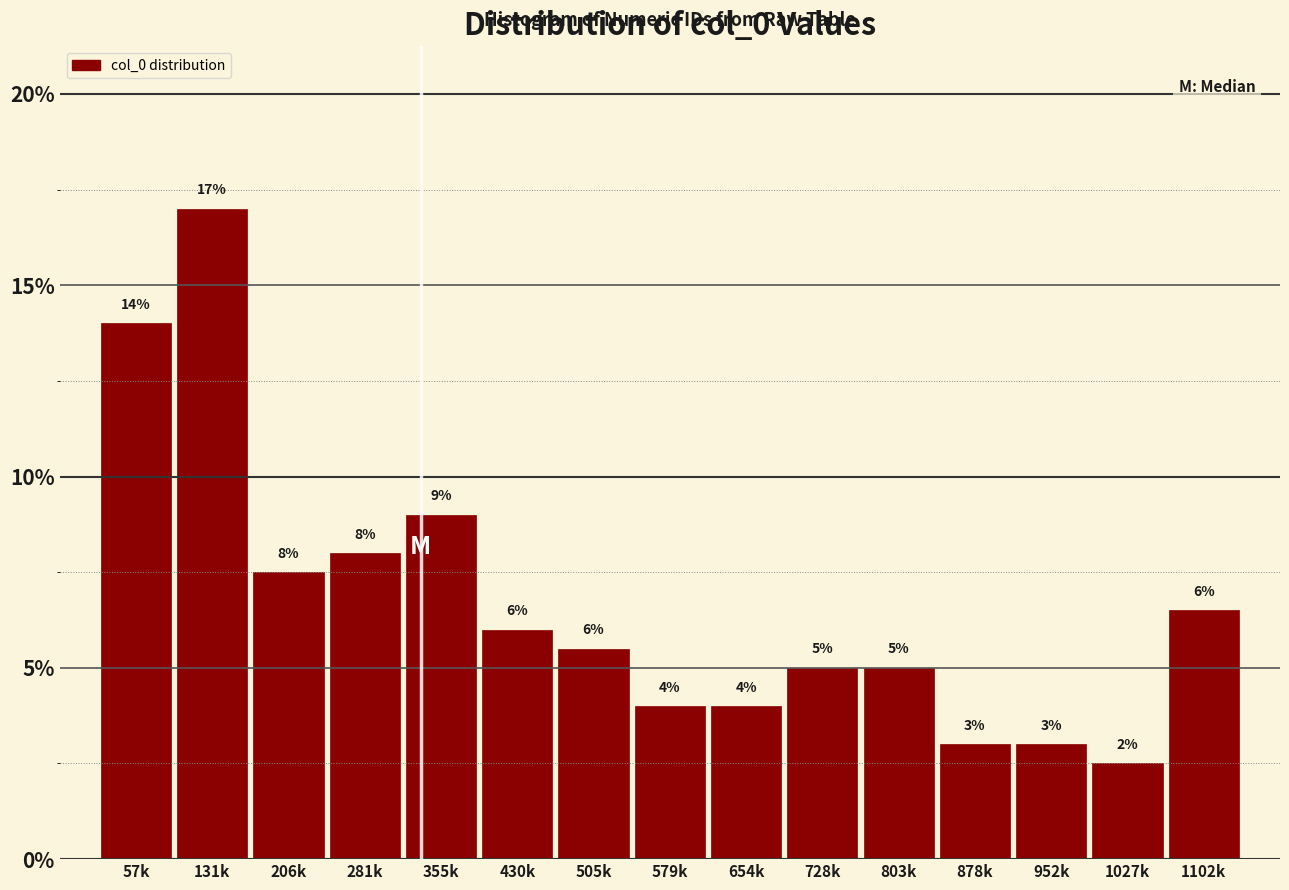

What is the sum of all values?

100.0